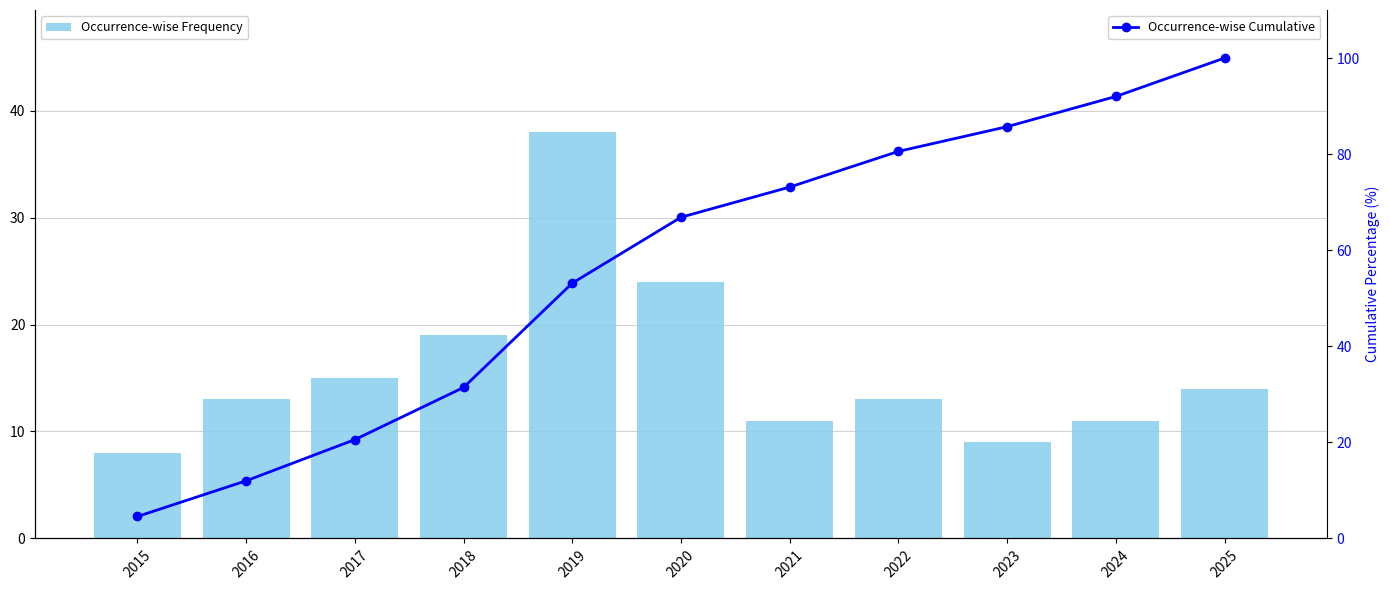

What is the difference between the second highest and minimum values in the Occurrence-wise Frequency series?

16.0